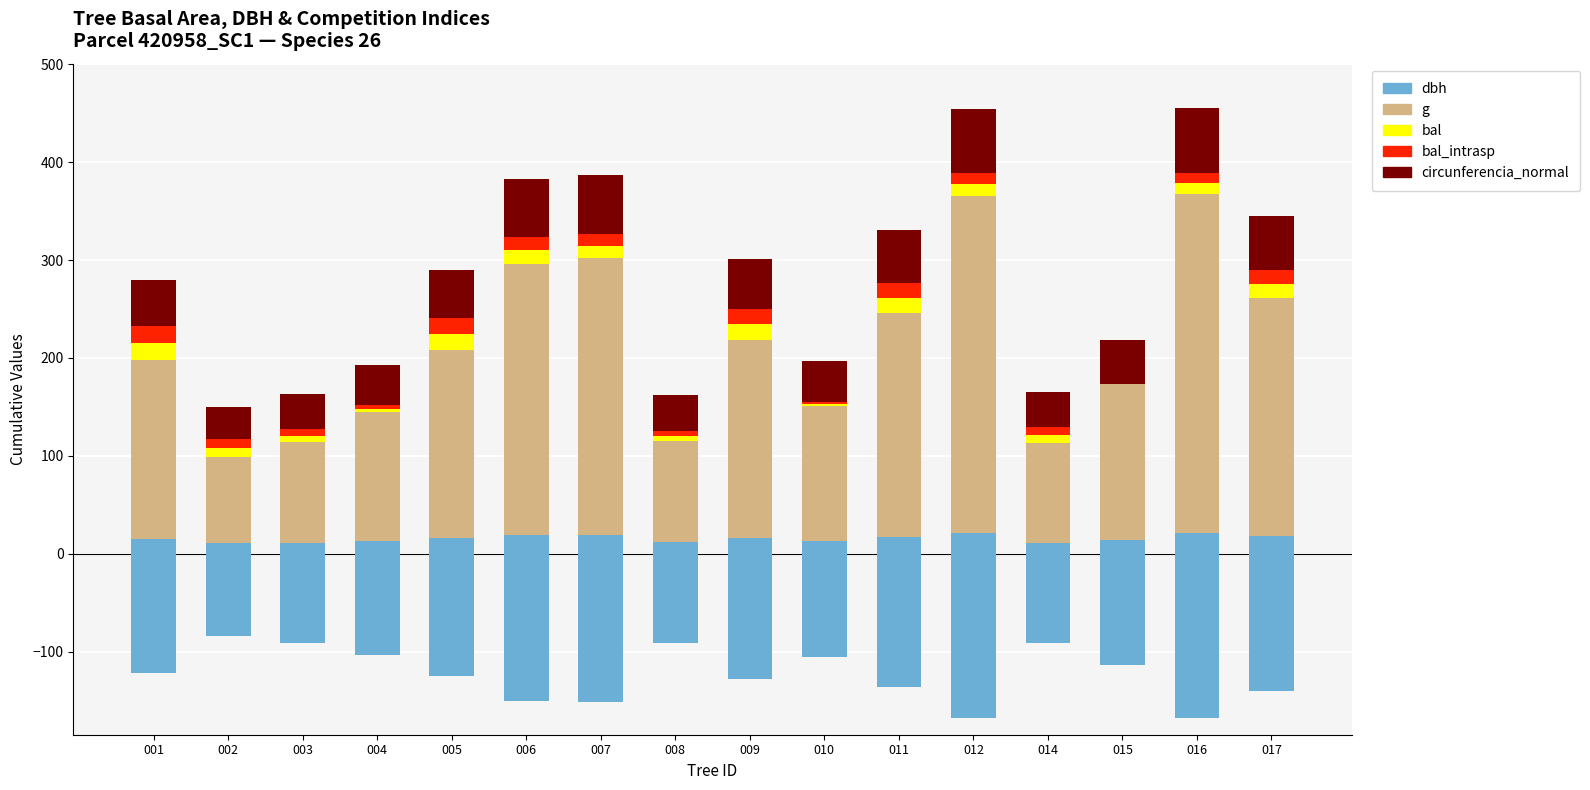

At which category is the sum across all series the highest?

016